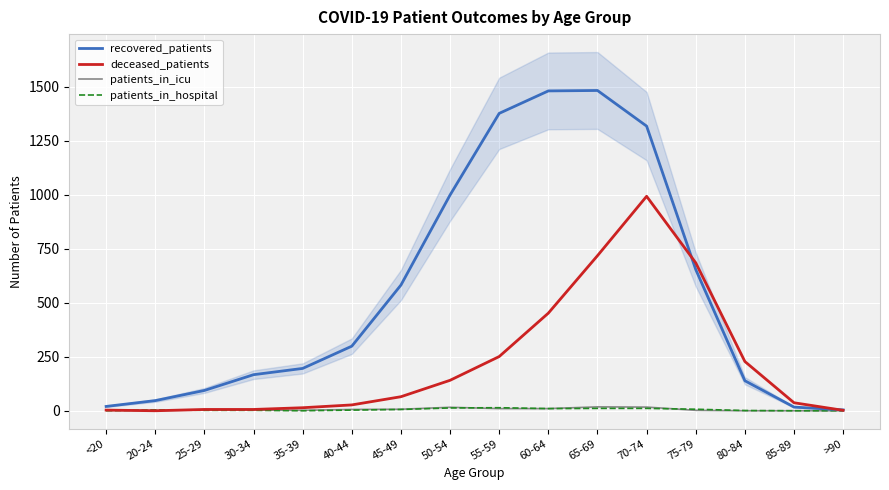

What is the greatest value displayed?

1483